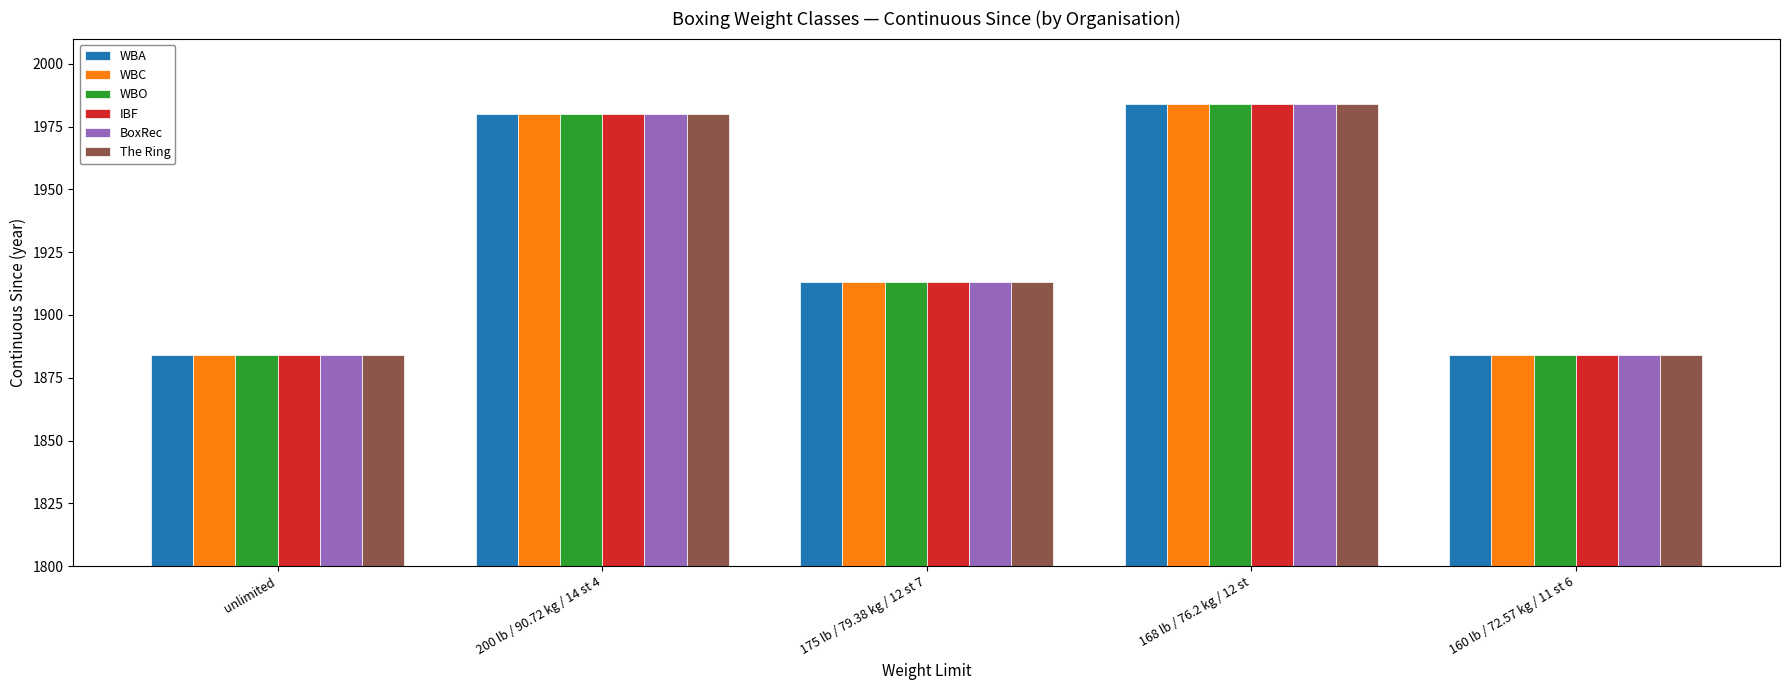

How many bars are there in total?

30